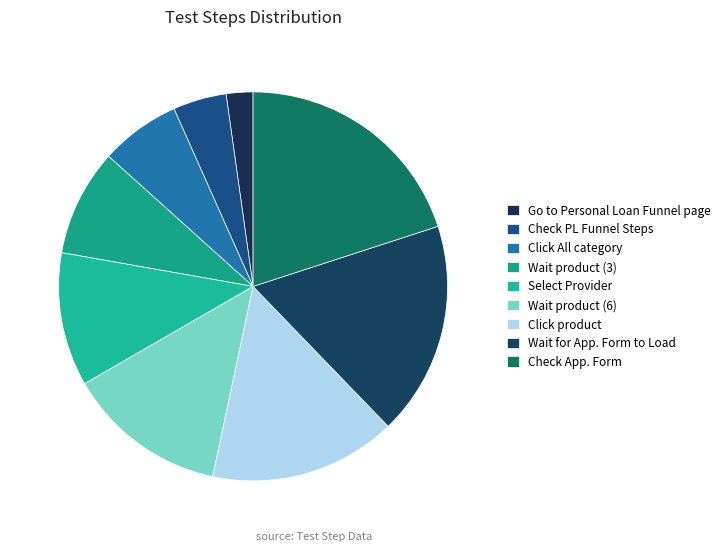

Between Wait product (3) and Click product, which is larger?

Click product